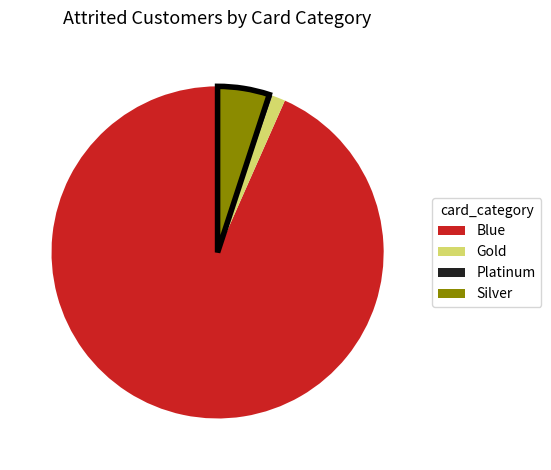

Is the sum of Platinum and Gold greater than half?

No